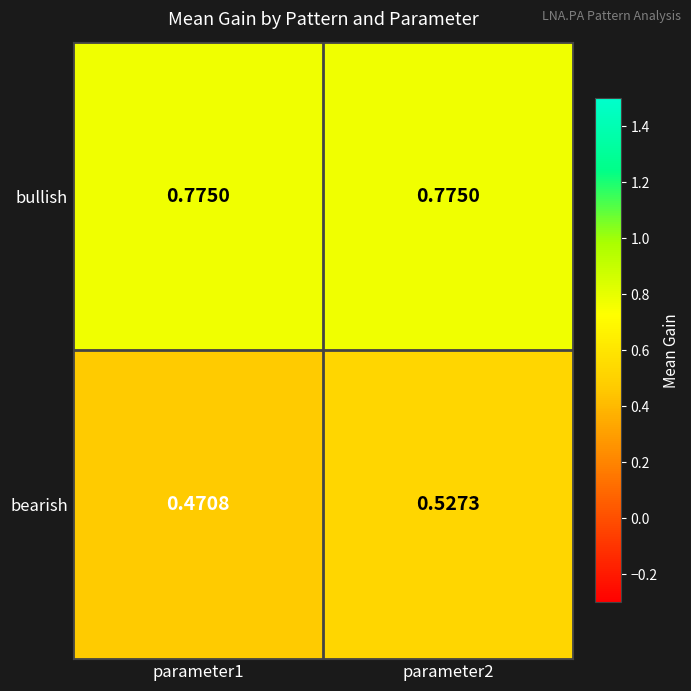

At which category does the chart reach its minimum across all series?

parameter1